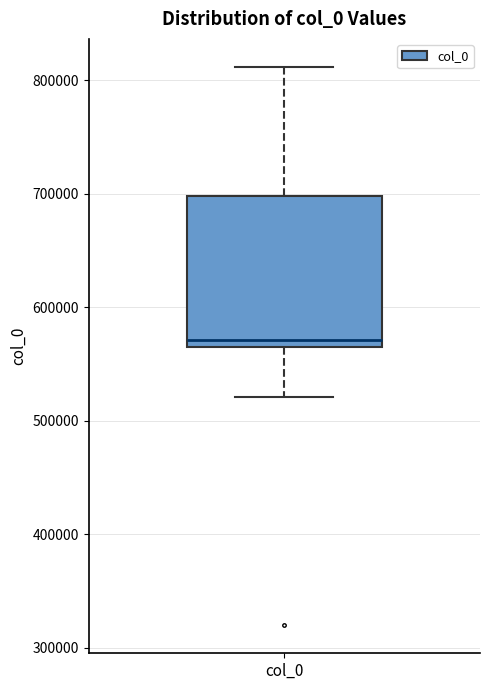

Transcribe this box plot: give where the median line is, the range the box spans, and where the two whiskers end, as read against the y-axis. The values are not printed on the chart, so give them approximately, as read against the axis.

median 570000, box 560000 to 700000, whiskers 520000 to 810000